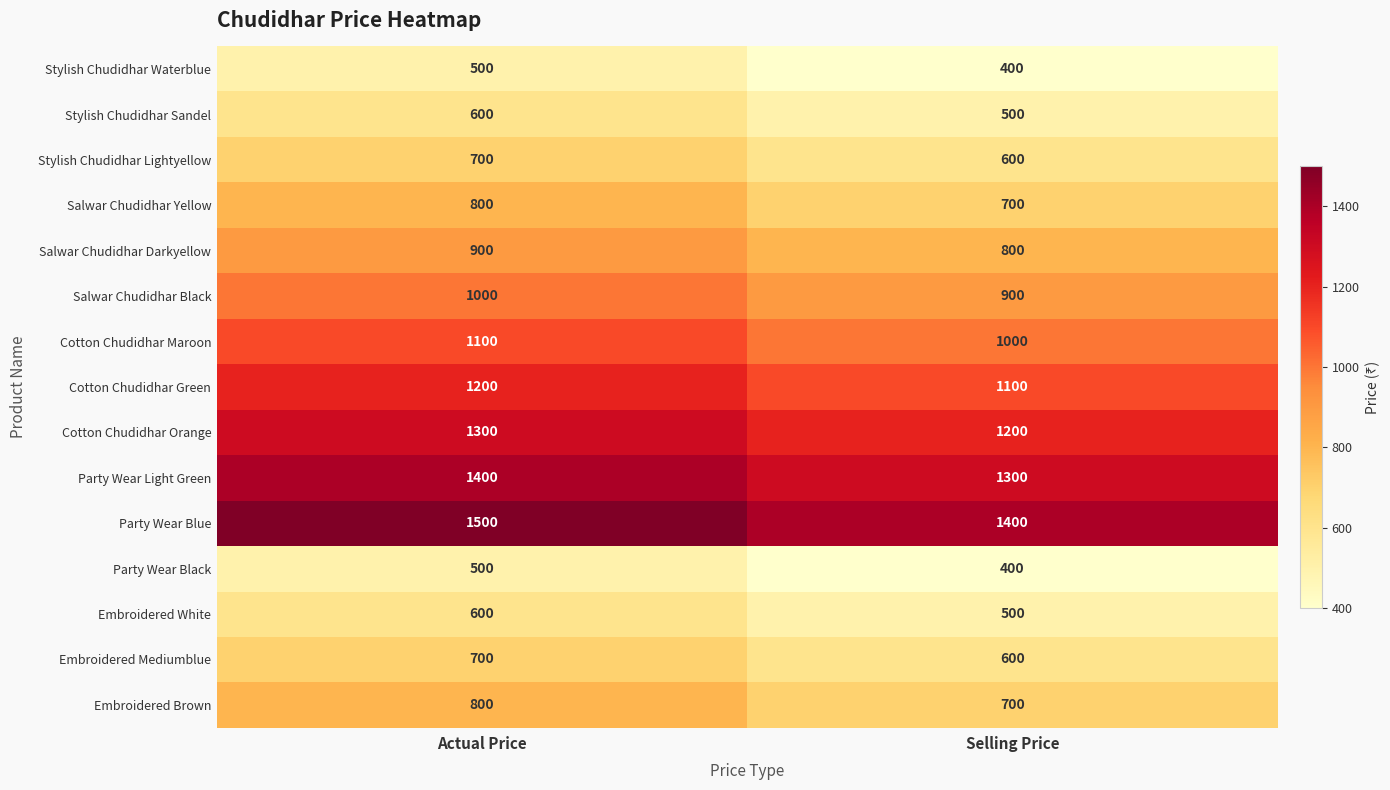

The Embroidered White series shows 811 at Actual Price. True or false?

False